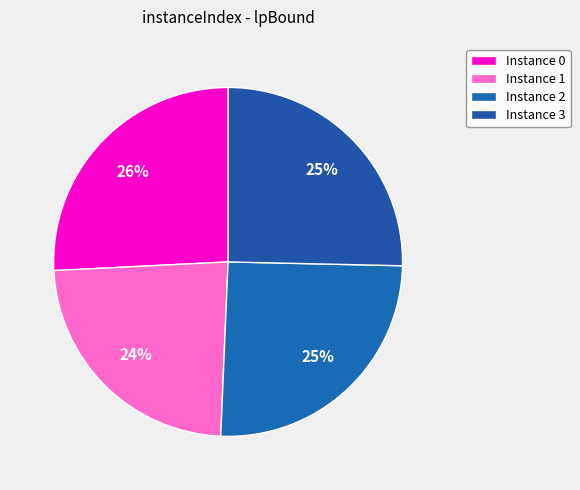

Does any single category account for the majority?

No